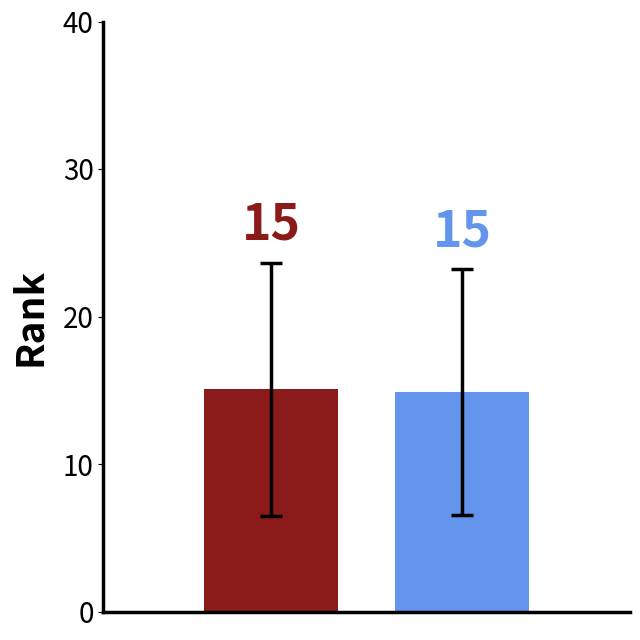

How many bars are there in each group?

2